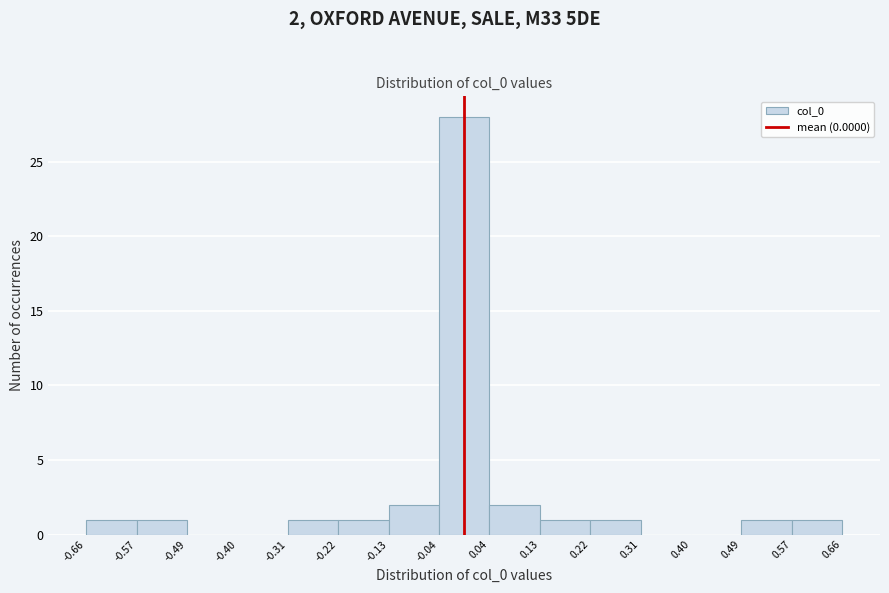

Which range on the x-axis has the tallest bar?

-0.04 to 0.04